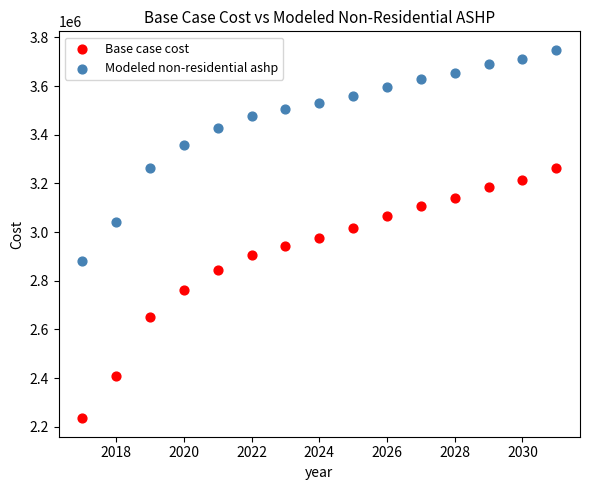

Which series reaches the minimum Y coordinate?

Base case cost